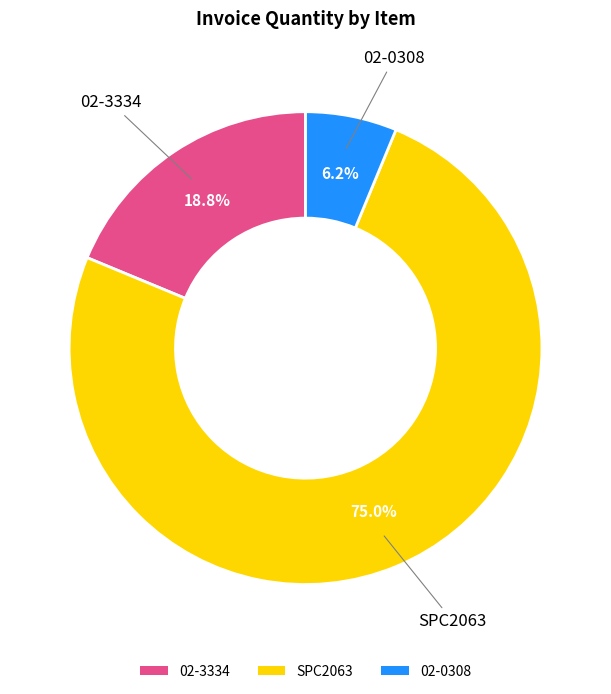

Is it true that 02-3334 is 19% of the pie?

True